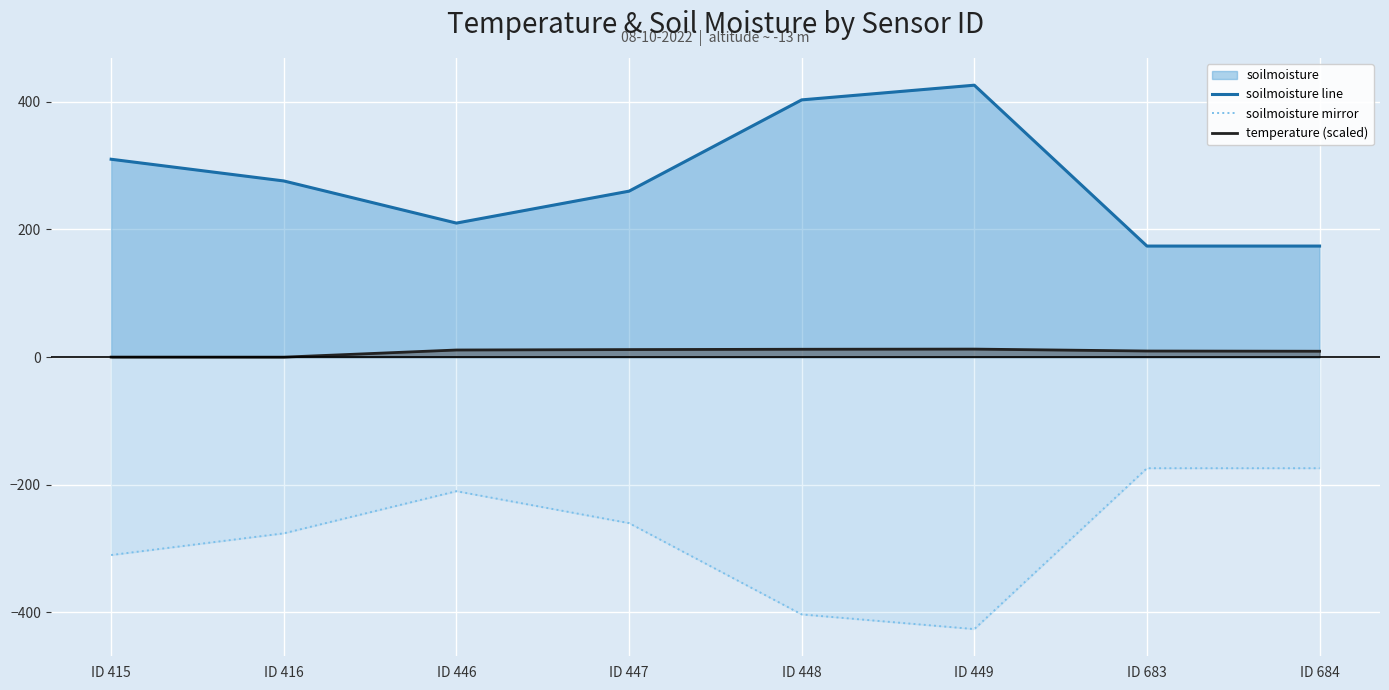

At which category is the sum across all series the highest?

ID 449